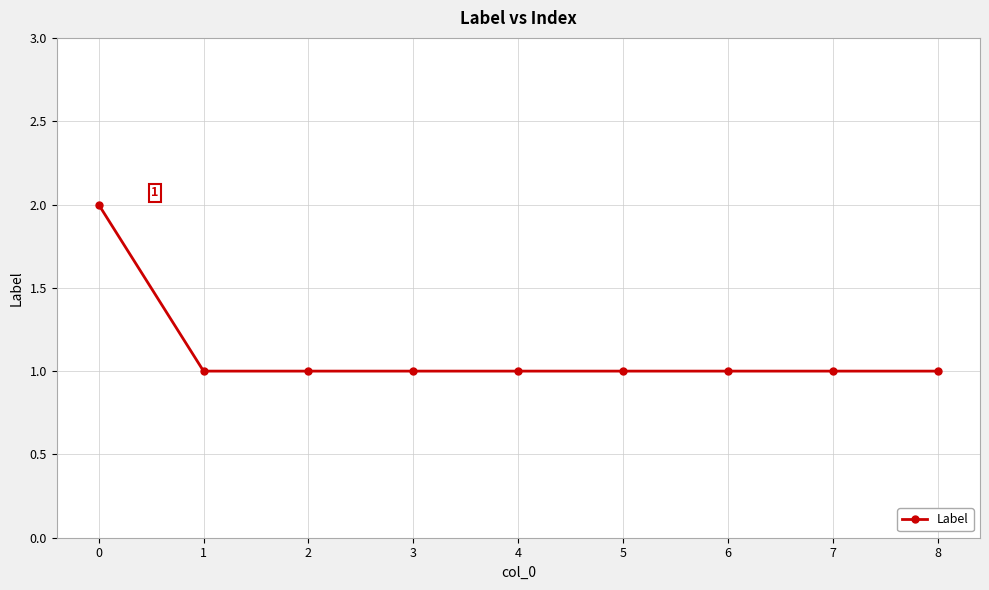

Reading right to left, extract all data points from this chart.

8=1	7=1	6=1	5=1	4=1	3=1	2=1	1=1	0=2